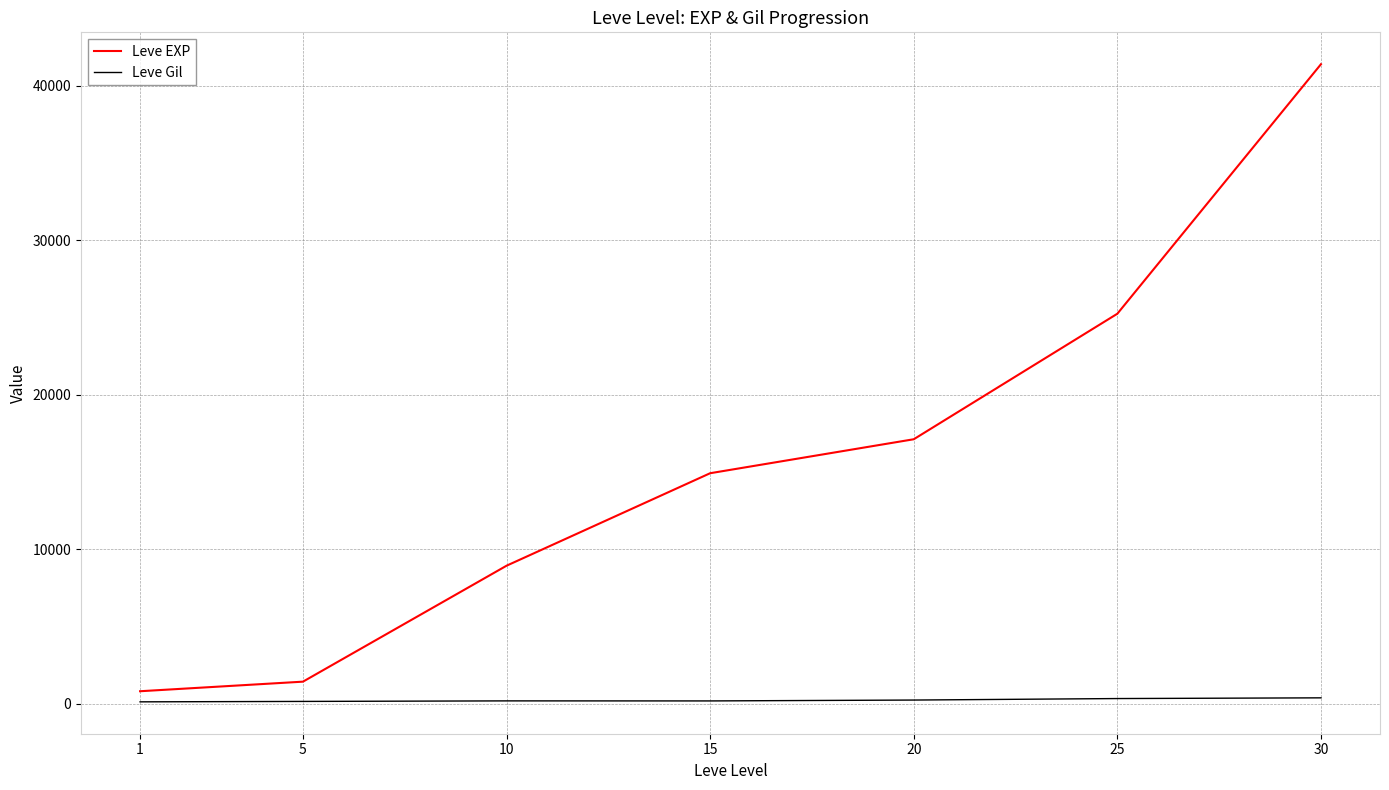

What is the total value across all series at 5?

1560